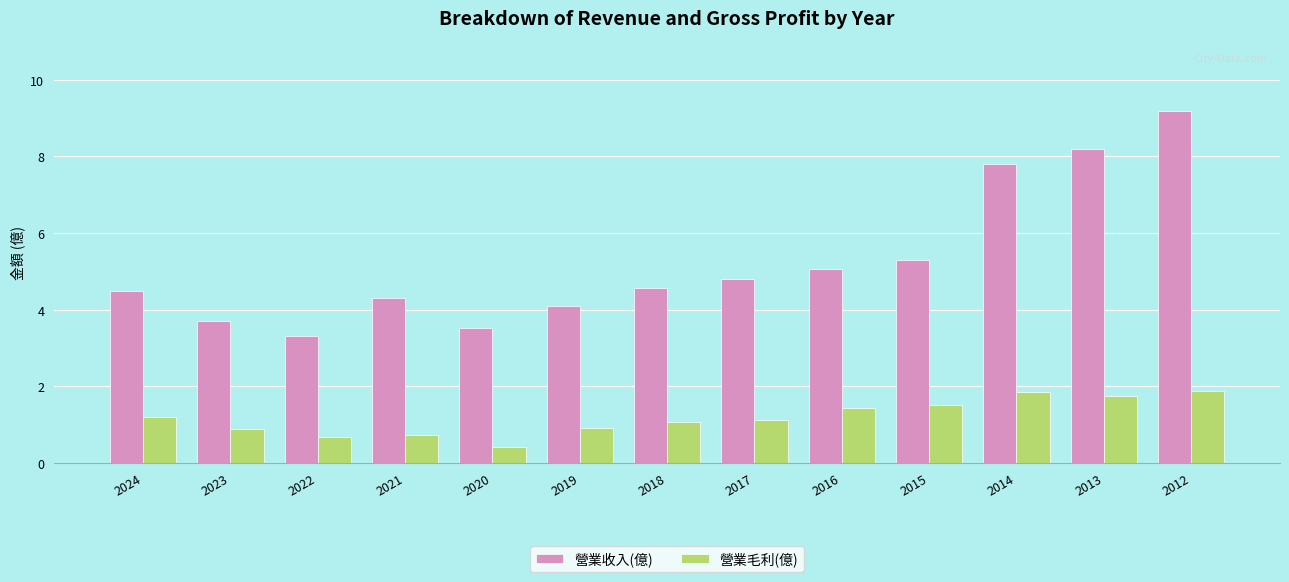

At which category is the sum across all series the highest?

2012